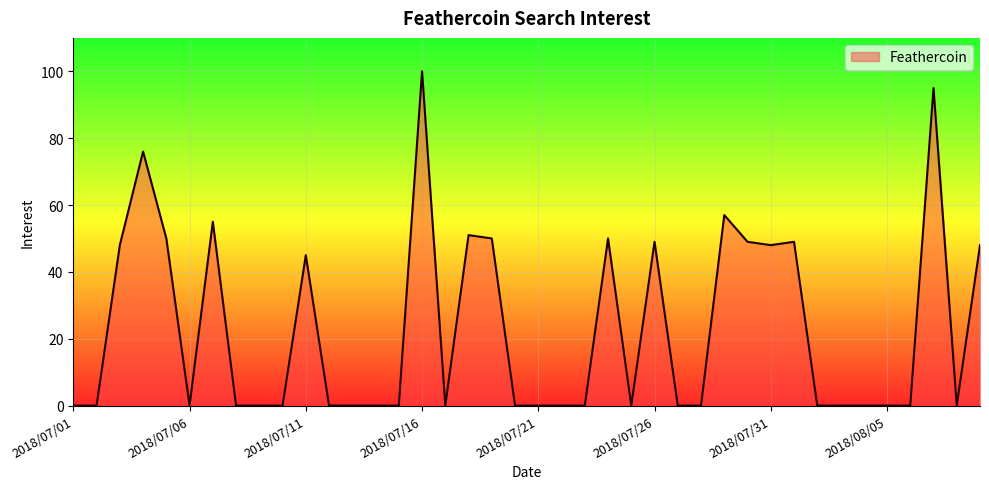

Count the number of data series in this chart.

1